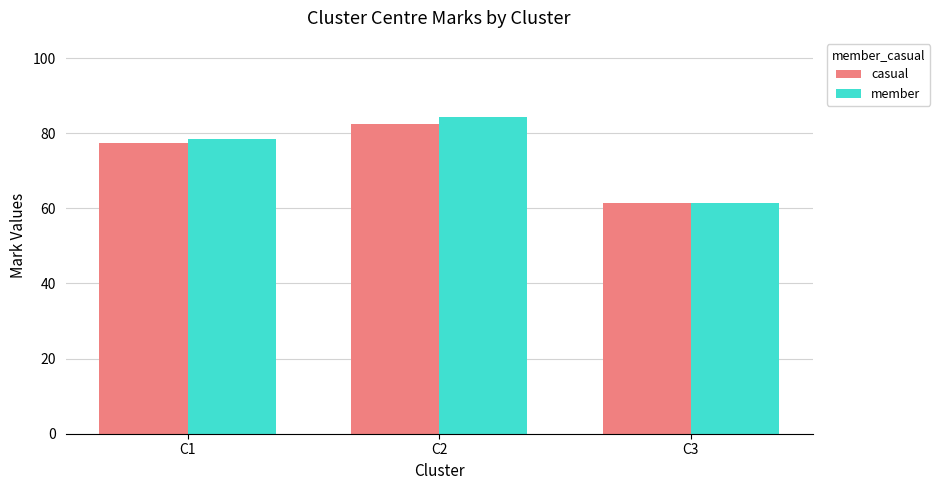

Which series has the largest total across all categories?

member